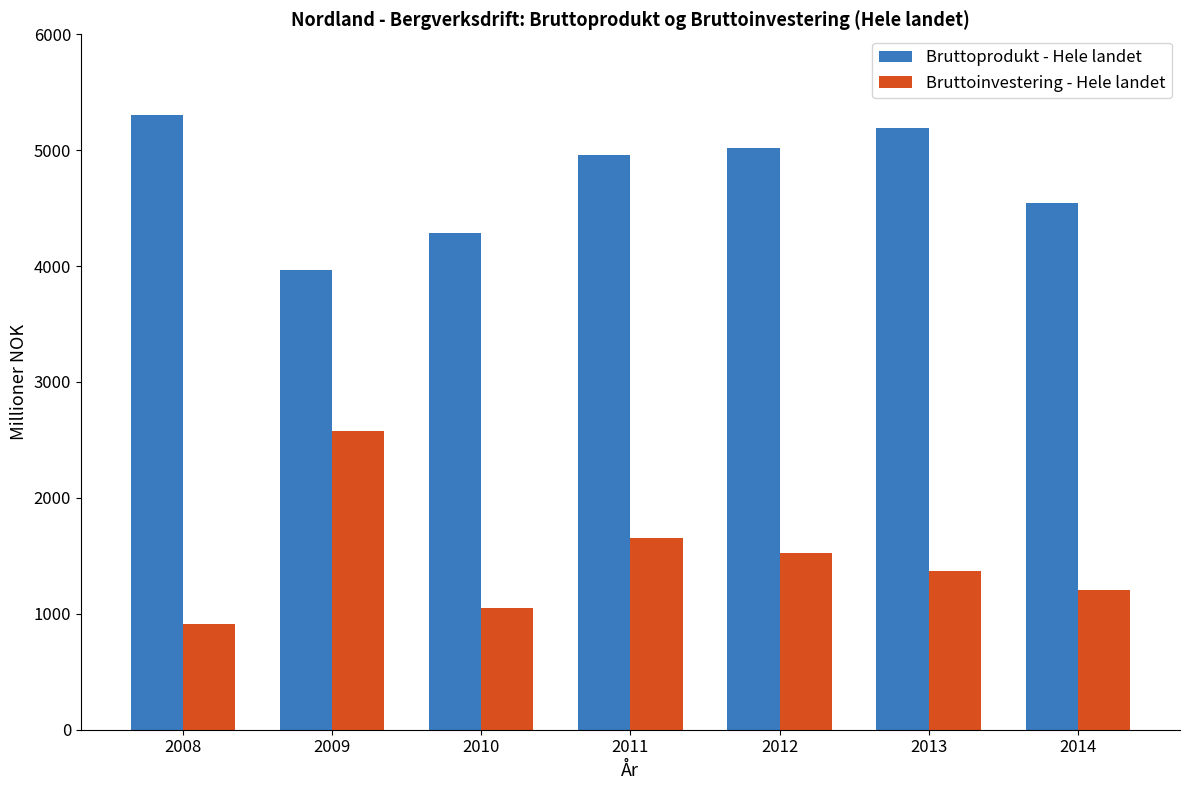

How many bars are there in total?

14